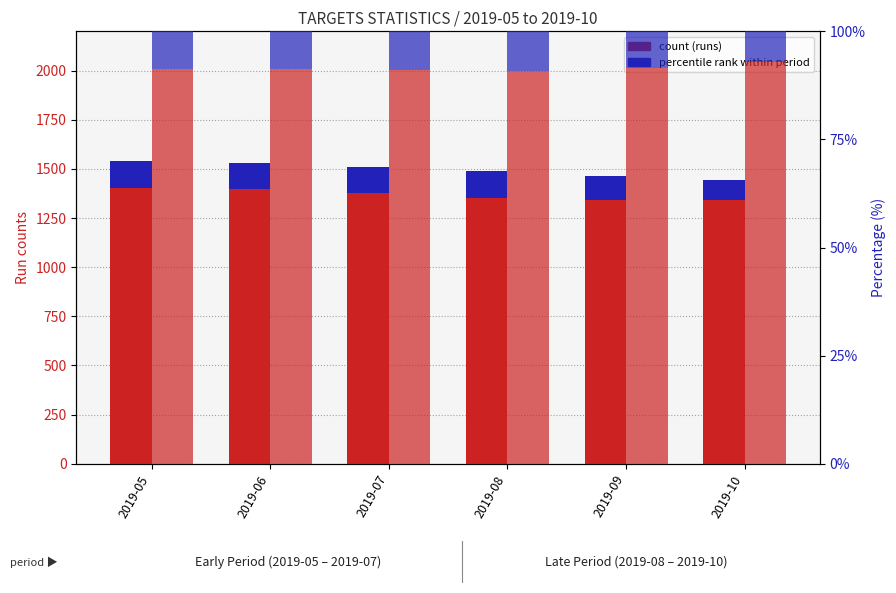

Which series changed the most between 2019-07 and 2019-08?

Successful_runs